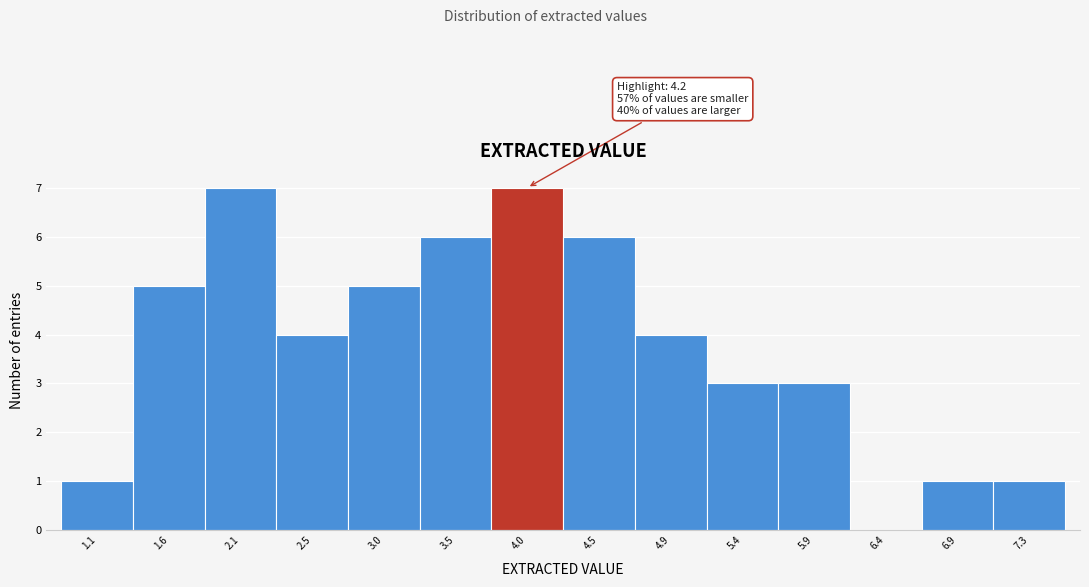

Reading left to right, list all the values displayed in this chart.

1.1=1	1.6=5	2.1=7	2.5=4	3.0=5	3.5=6	4.0=7	4.5=6	4.9=4	5.4=3	5.9=3	6.4=0	6.9=1	7.3=1